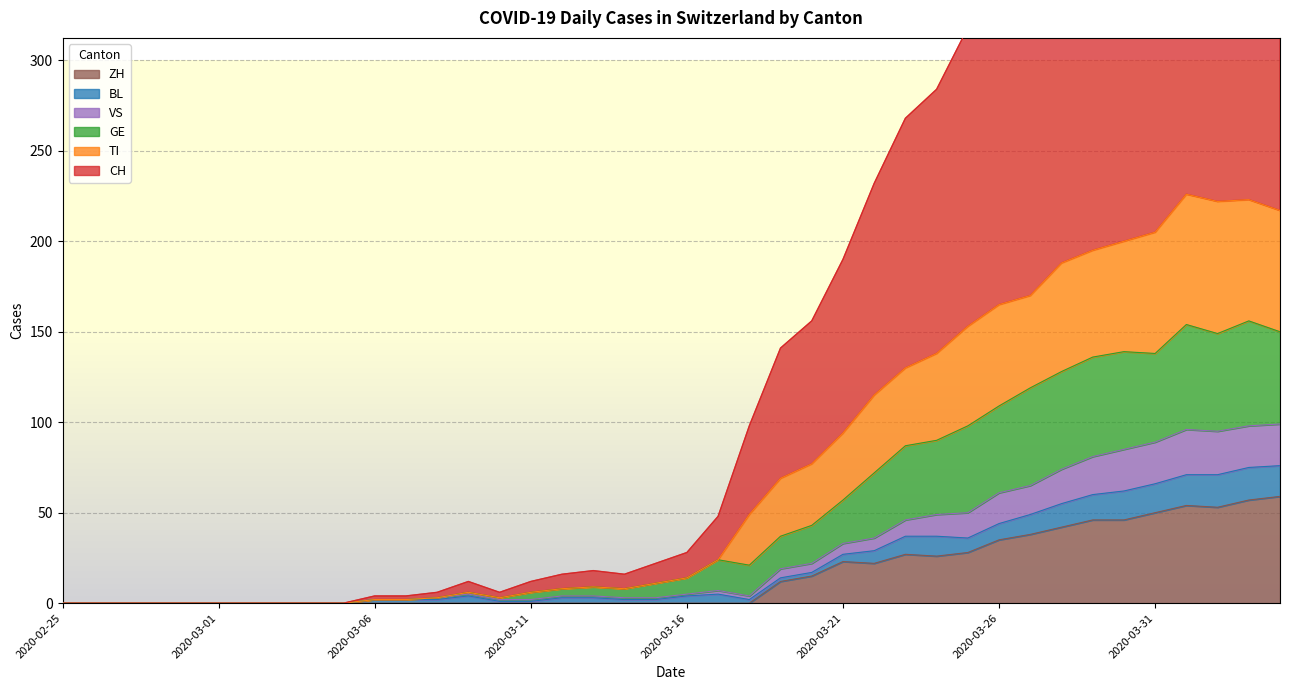

How many positive values does the TI series have?

30